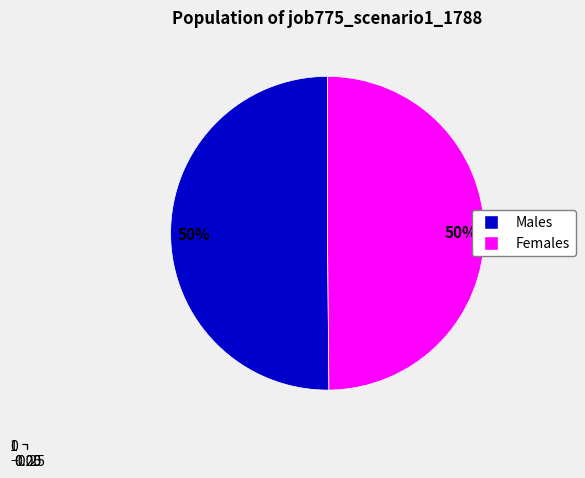

To the nearest percent, what is the average slice percentage?

50%